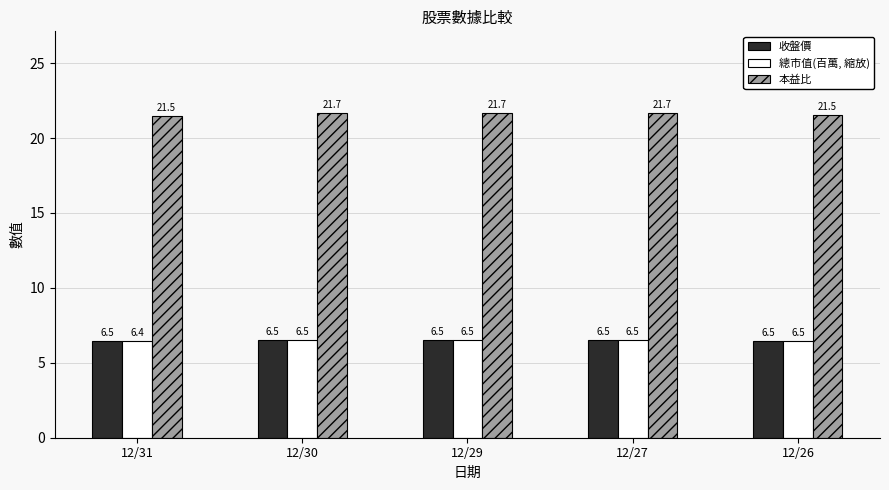

Count the 總市值(百萬, 縮放) values in the range 6 to 7.

5